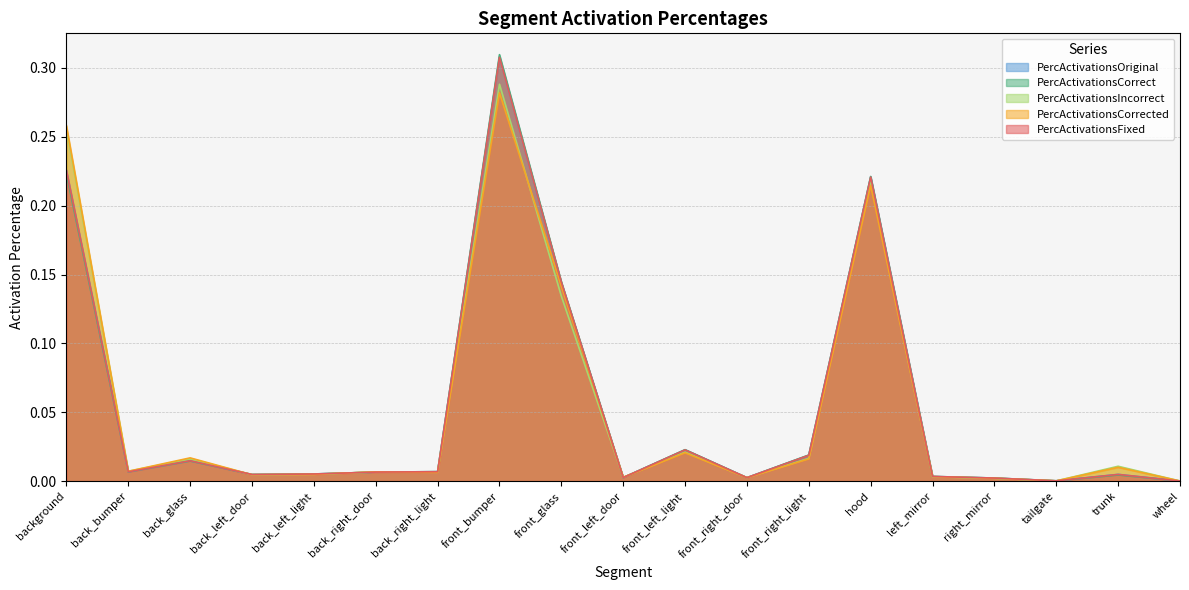

How many times do PercActivationsCorrect and PercActivationsOriginal cross each other?

8